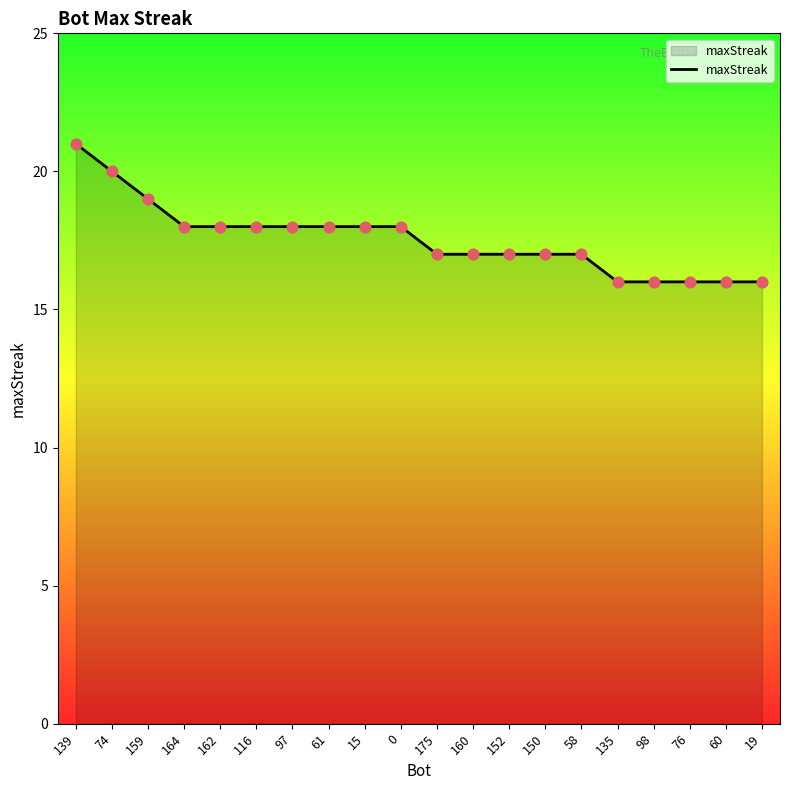

What is the ratio of the value at 19 to the value at 60?

1.0